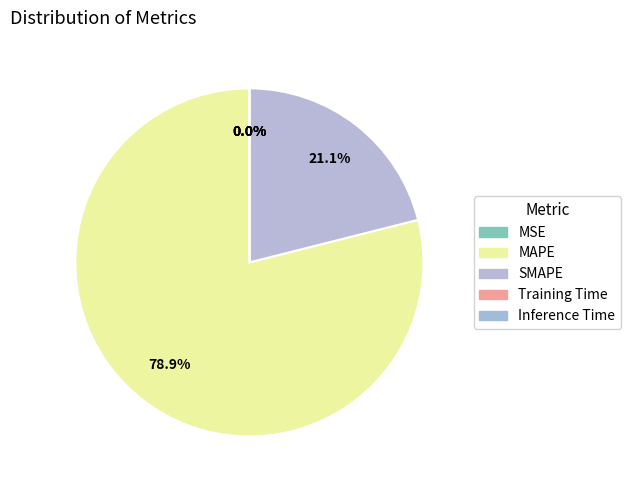

Which has a higher value, MSE or SMAPE?

SMAPE